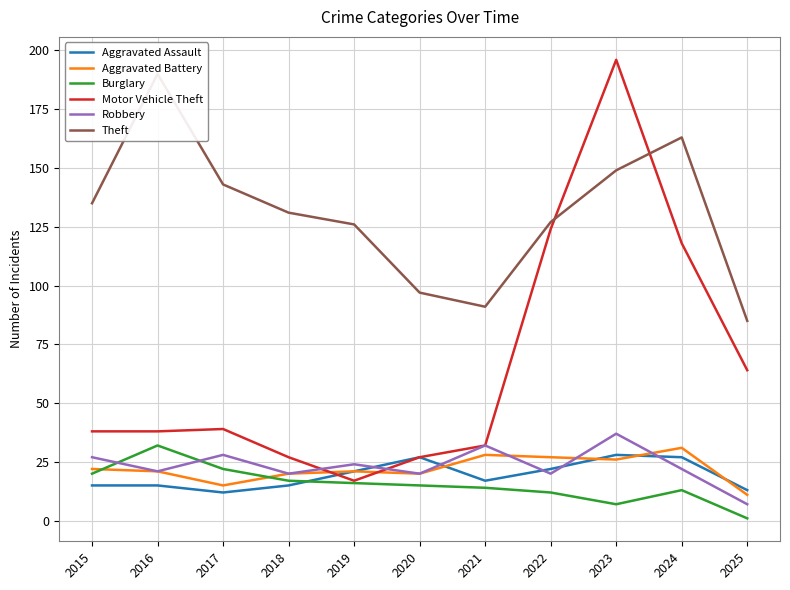

What is the spread (max minus min) of values at 2022?

115